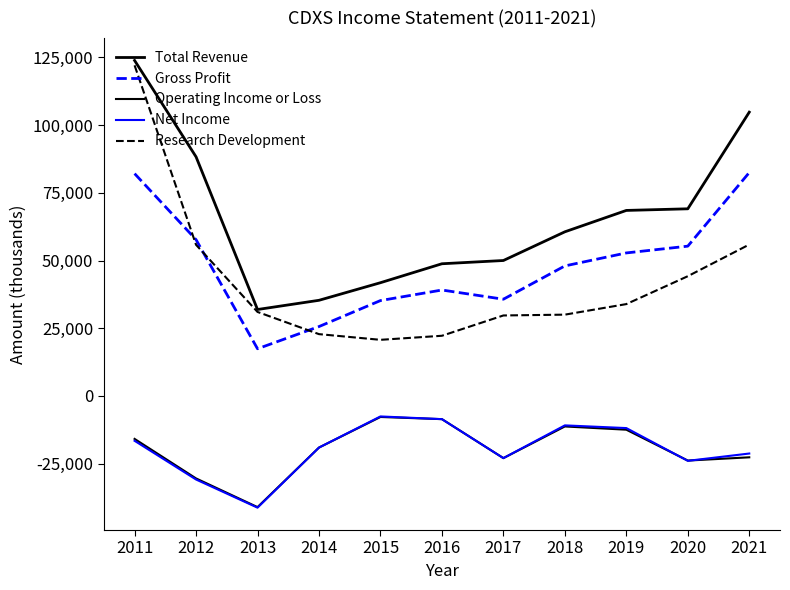

How many lines are shown in the chart?

5